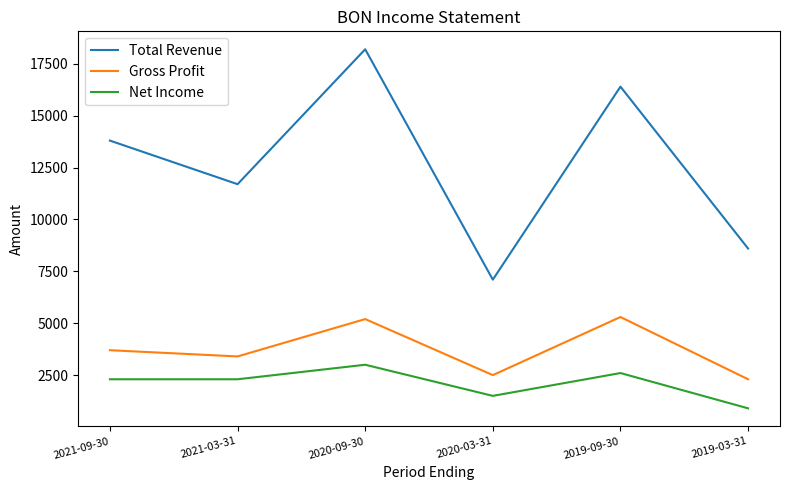

The Net Income series shows 2300 at 2021-09-30. True or false?

True